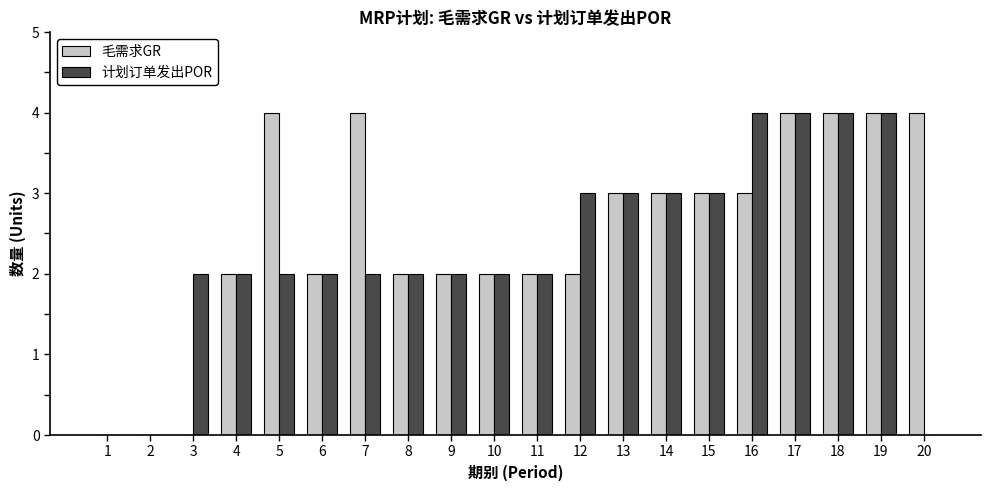

What value does the 毛需求GR series have at 14?

3